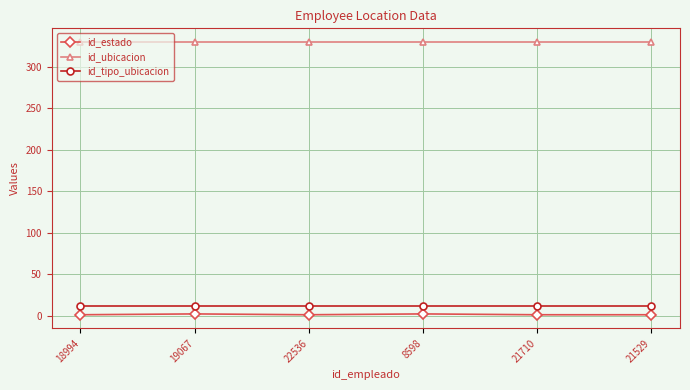

Which series has the largest total across all categories?

id_ubicacion